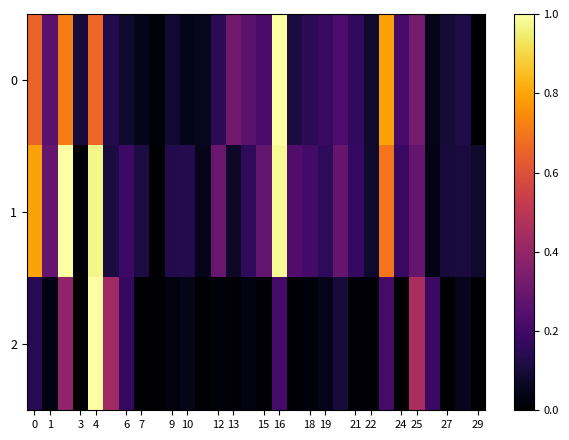

How many series are shown in this chart?

3